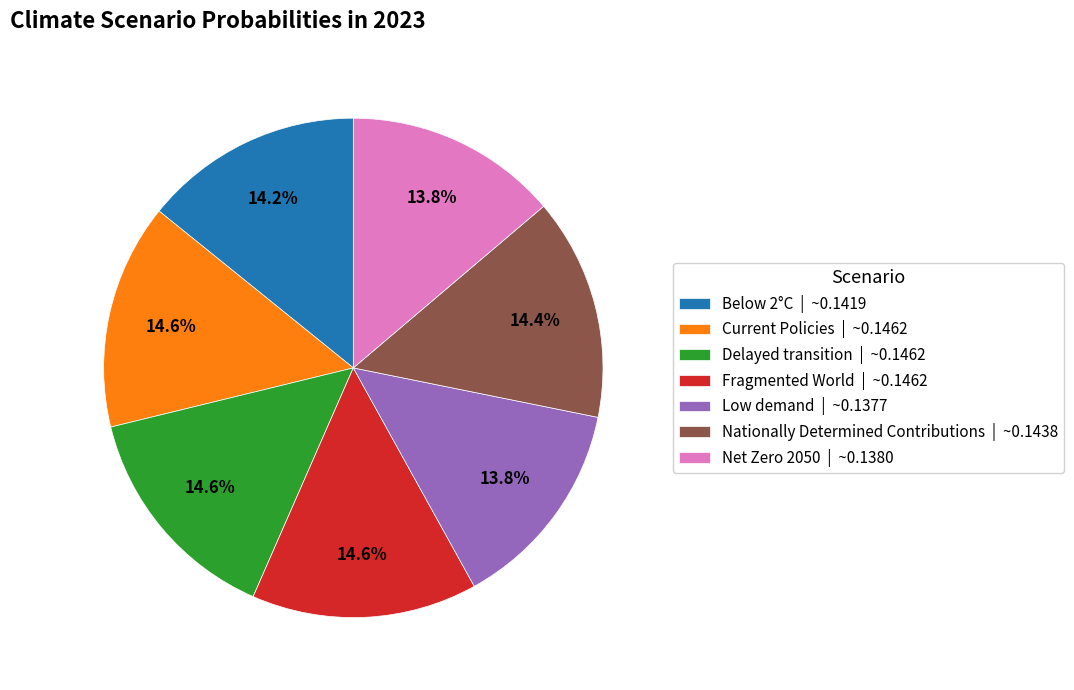

To the nearest percent, what percentage of the pie is Net Zero 2050?

14%